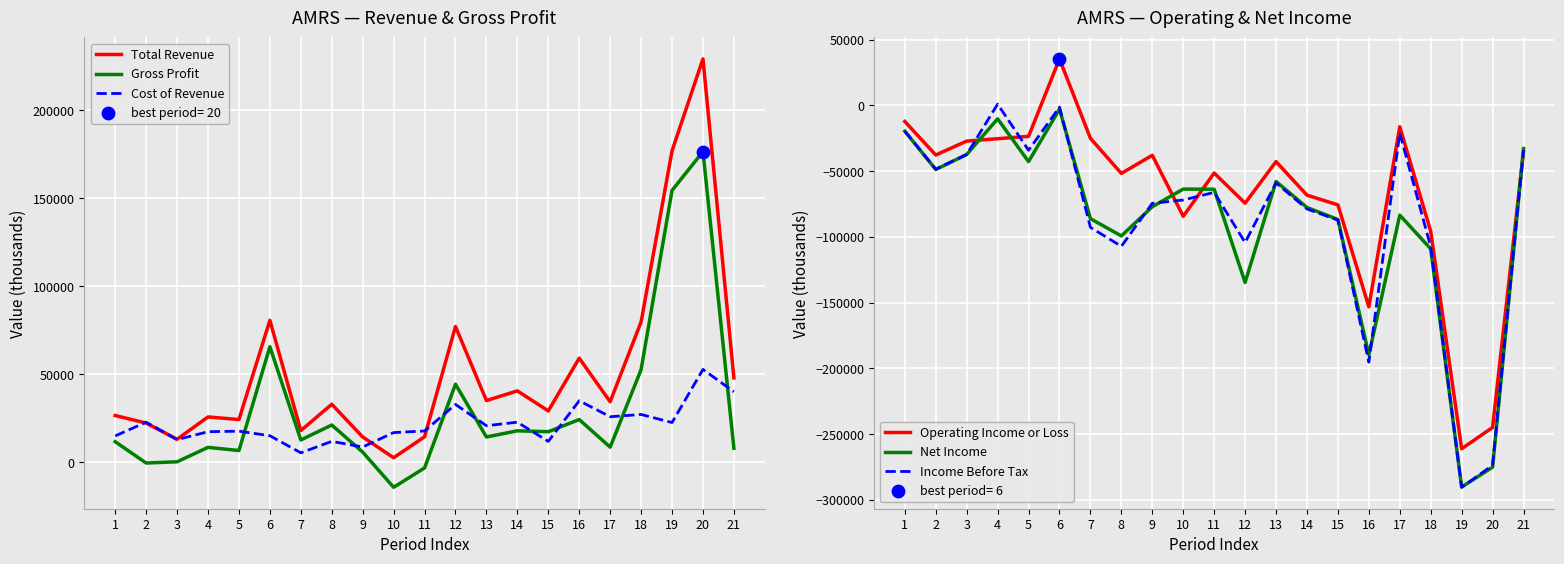

At which category is the sum across all series the highest?

6